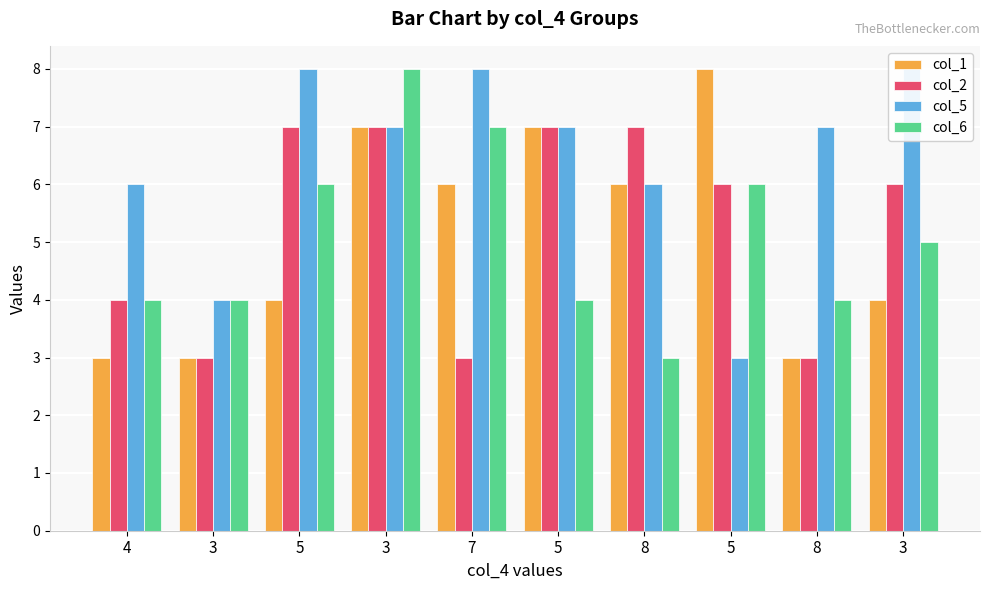

Which series changed the most between 5 and 8?

col_2